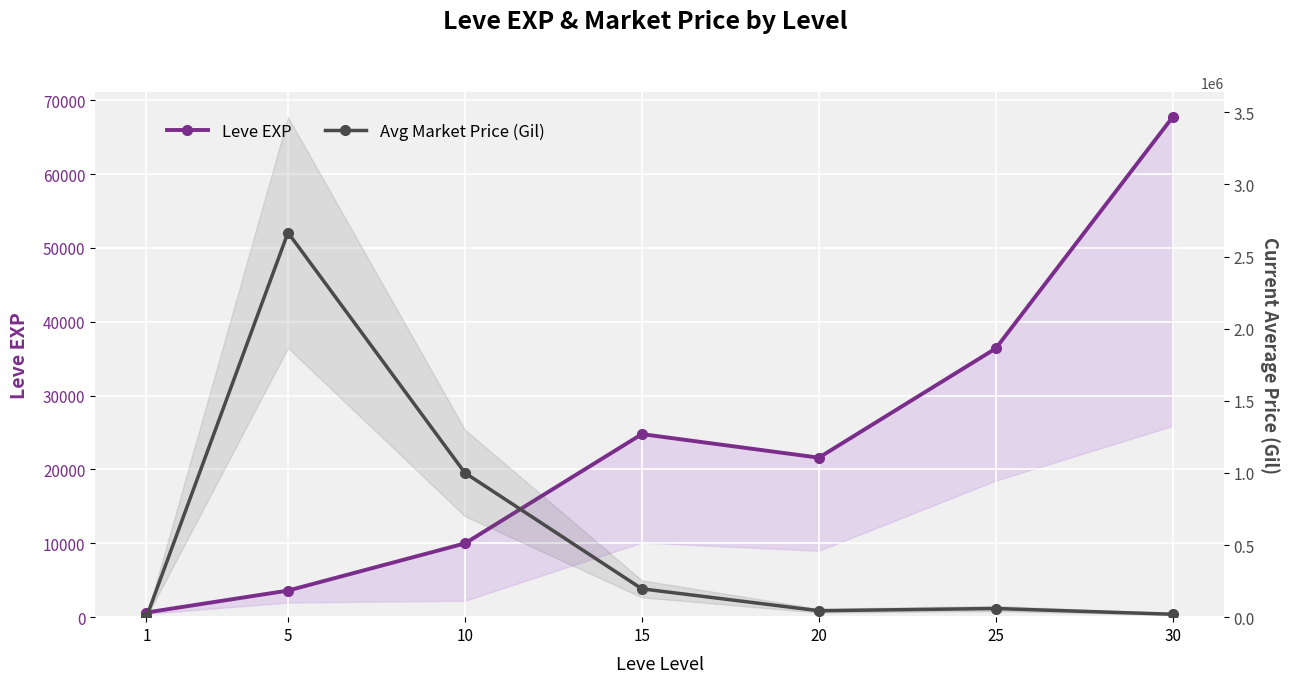

What is the average value of the Avg Market Price (Gil) series?

569660